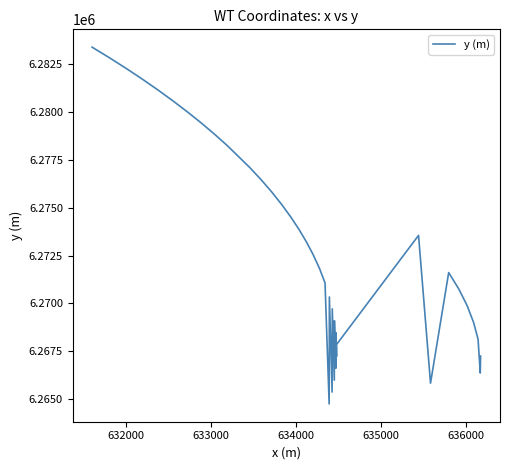

What is the minimum value shown in the chart?

6264751